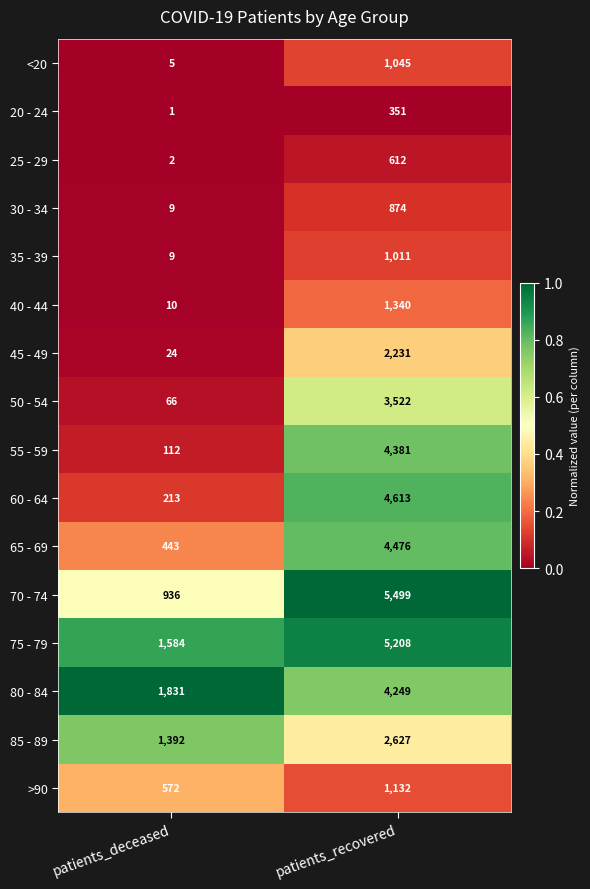

List the series in order of their peak value, lowest first.

20 - 24, 25 - 29, 30 - 34, 35 - 39, <20, >90, 40 - 44, 45 - 49, 85 - 89, 50 - 54, 80 - 84, 55 - 59, 65 - 69, 60 - 64, 75 - 79, 70 - 74